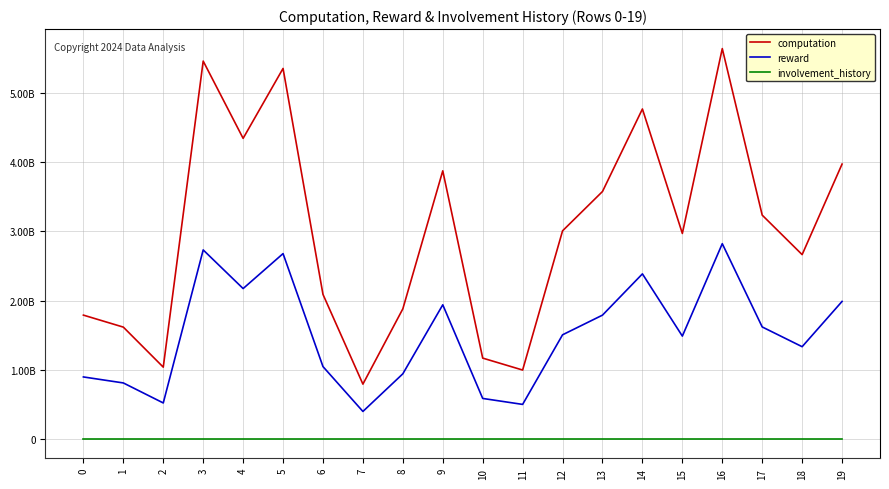

Is this an area chart (filled region under the line)?

No